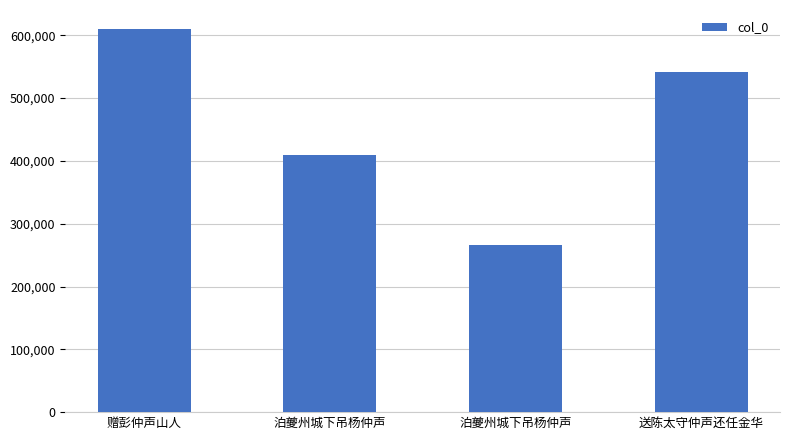

Reading right to left, what are all the values shown in this chart?

送陈太守仲声还任金华=542329	泊夔州城下吊杨仲声=265765	泊夔州城下吊杨仲声=409429	赠彭仲声山人=609770